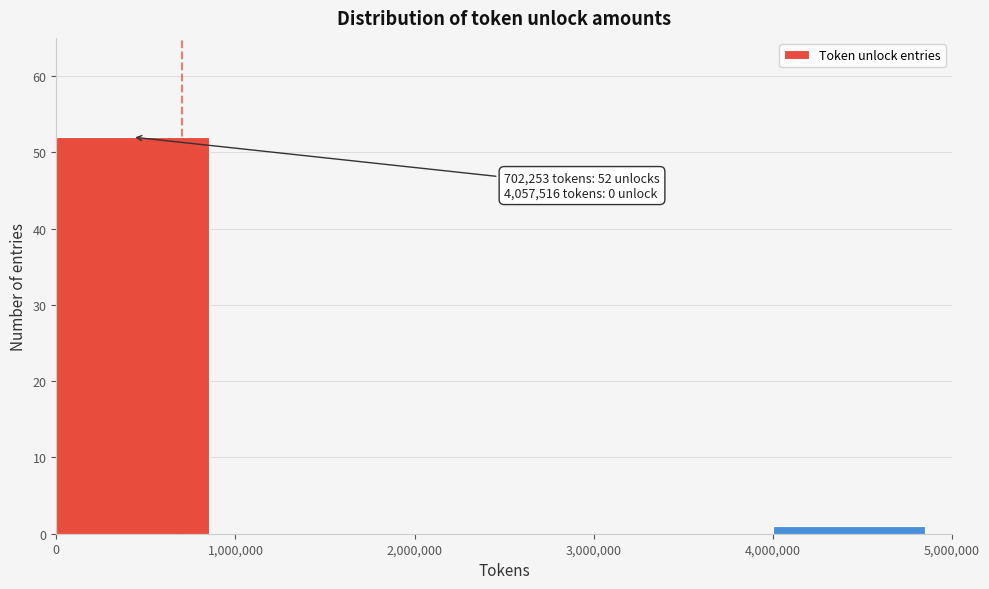

Over which range of the x-axis is the bar tallest?

0 to 1,000,000